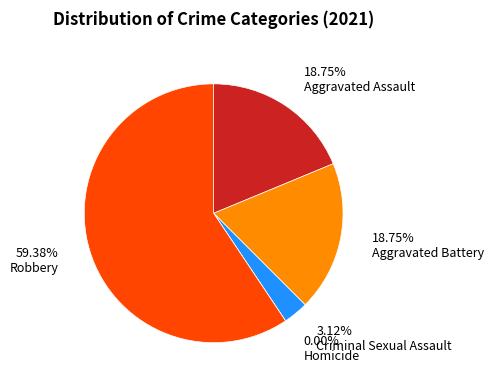

Is it true that Aggravated Assault is 28% of the pie?

False